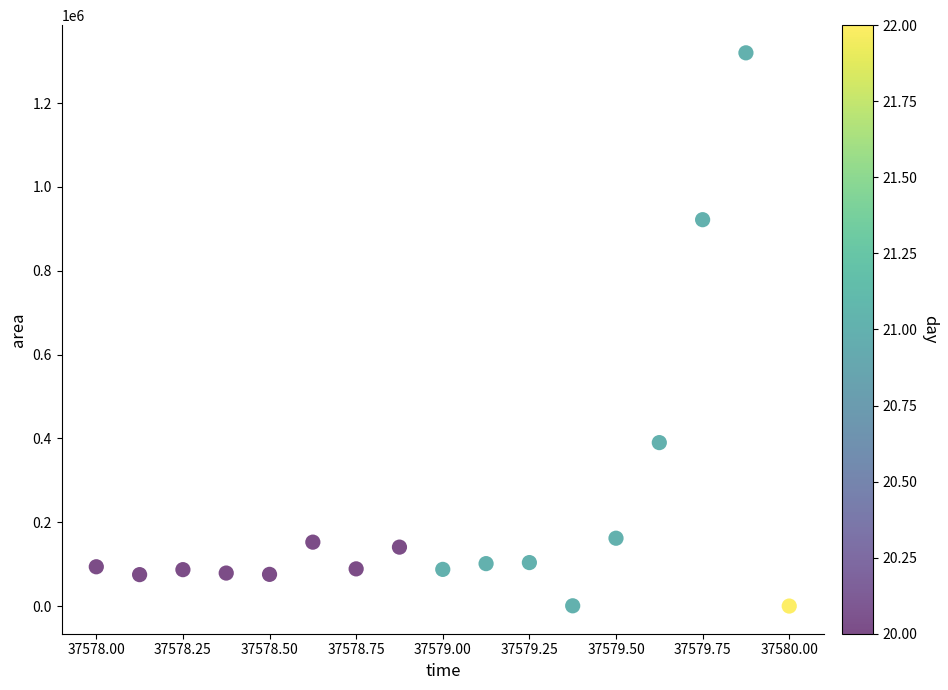

What is the range of Y values (max minus min)?

1320000